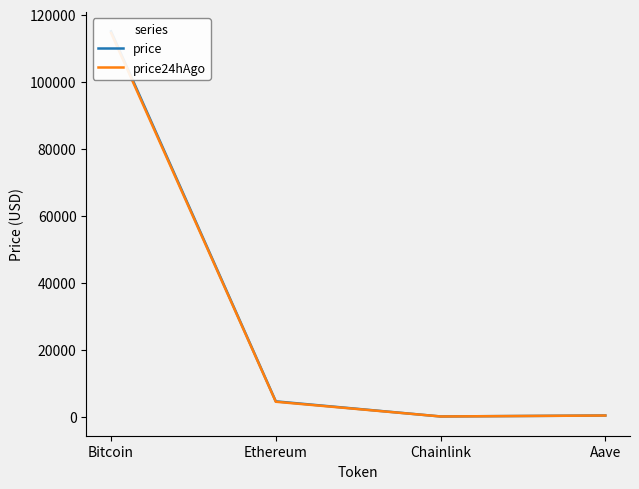

What are all the series names shown in the legend?

price, price24hAgo